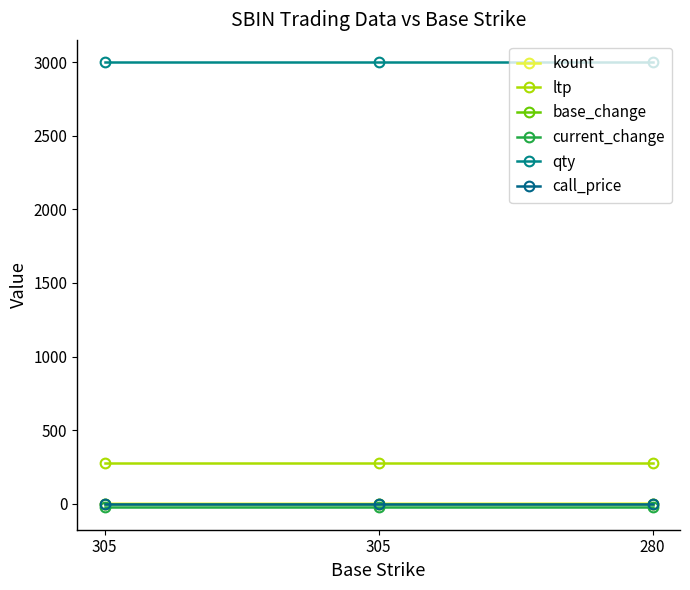

Count the number of data series in this chart.

6